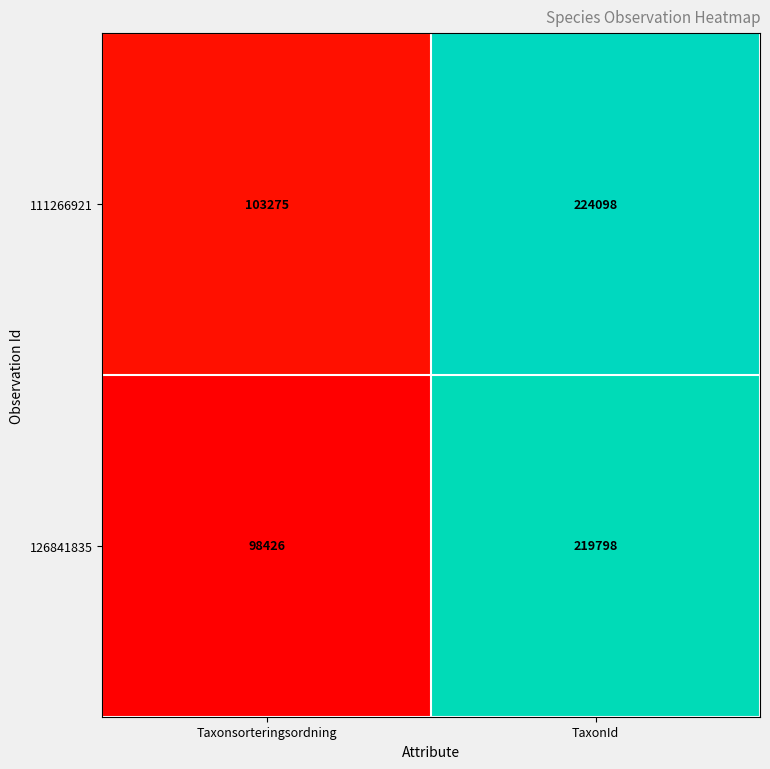

Reading left to right, extract all data points from this chart.

111266921: 103275	224098
126841835: 98426	219798